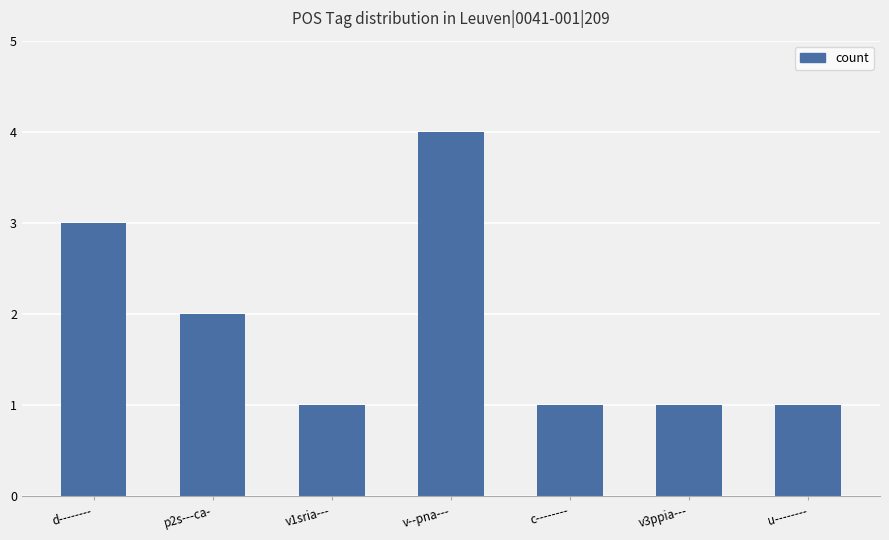

At which category does the chart reach its peak across all series?

v--pna---